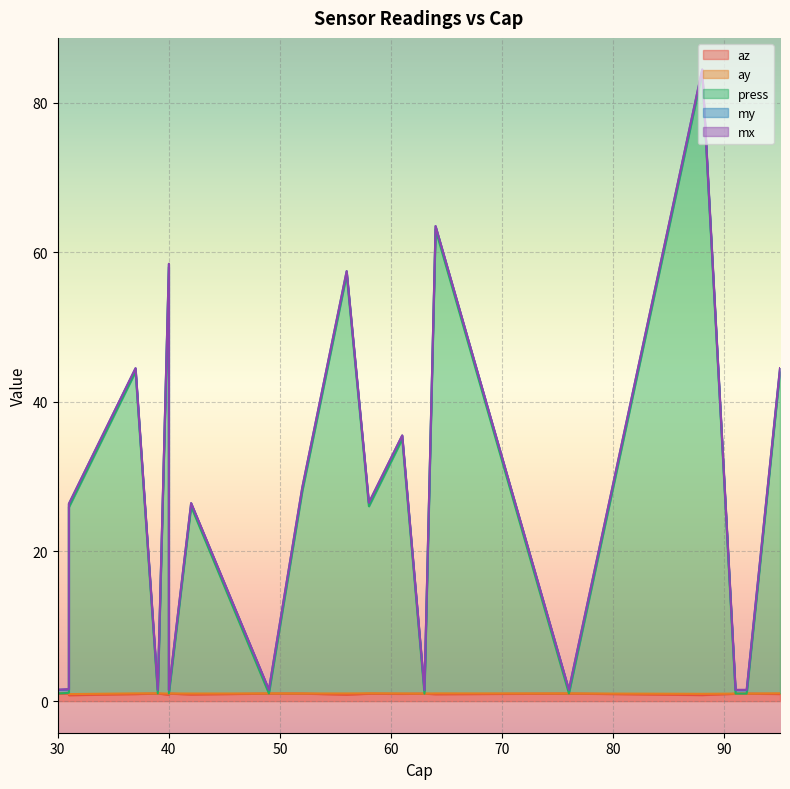

The az series shows 1.7 at 31. True or false?

False